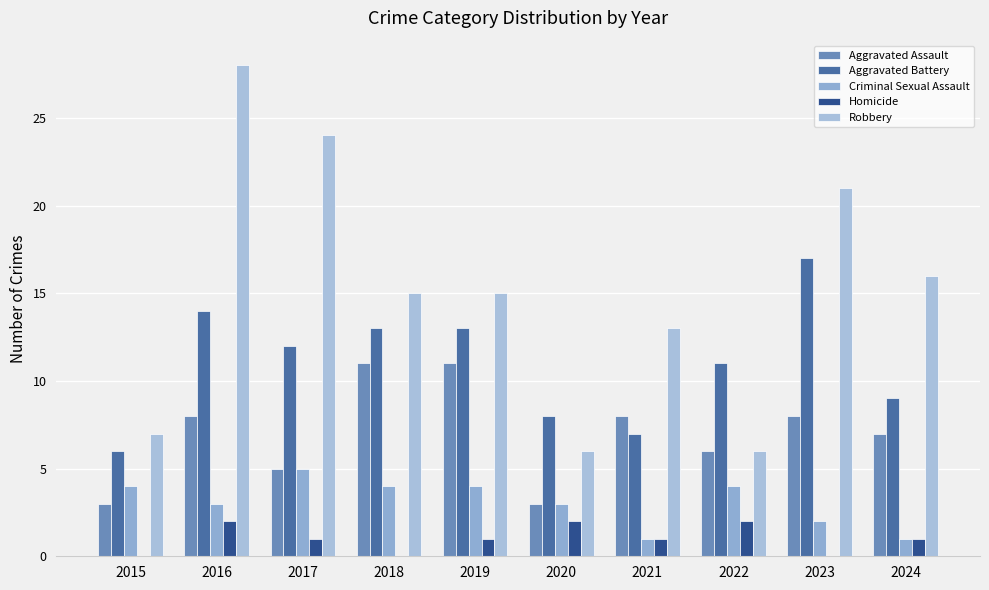

What is the maximum value for Aggravated Battery?

17